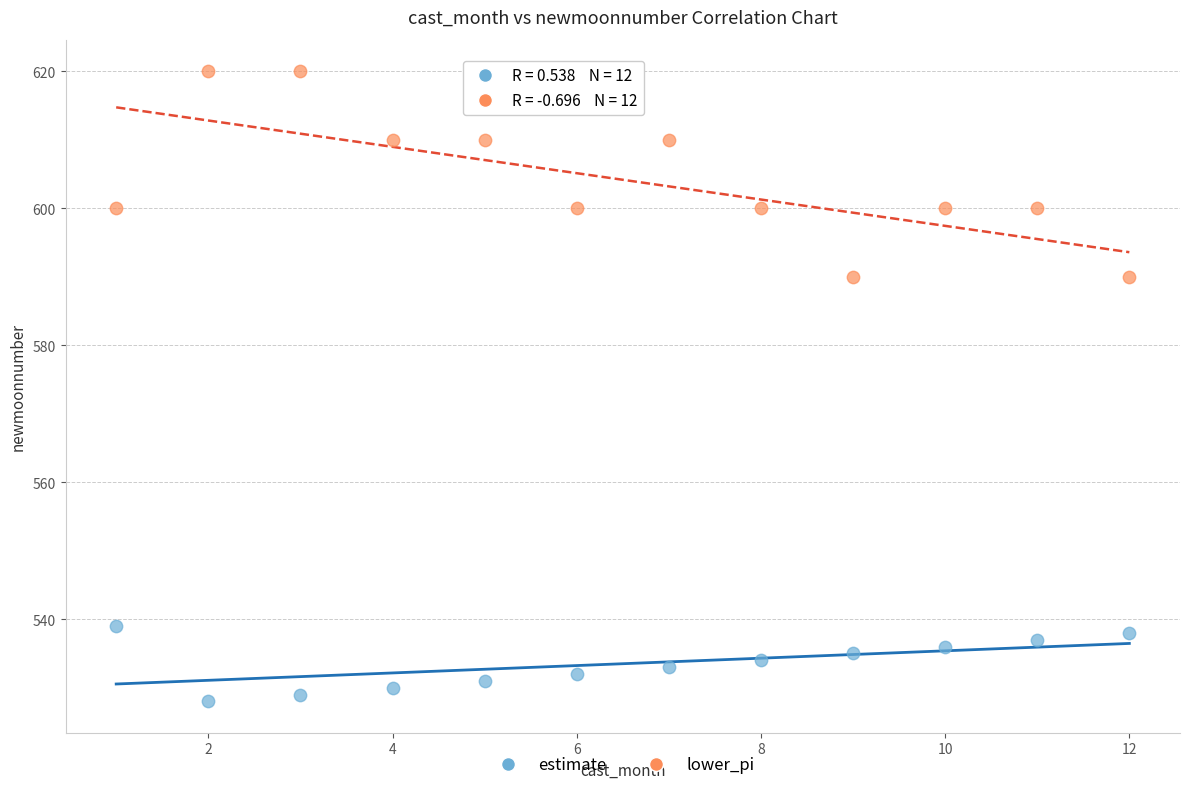

Across all data points, what is the range of X values (max minus min)?

11